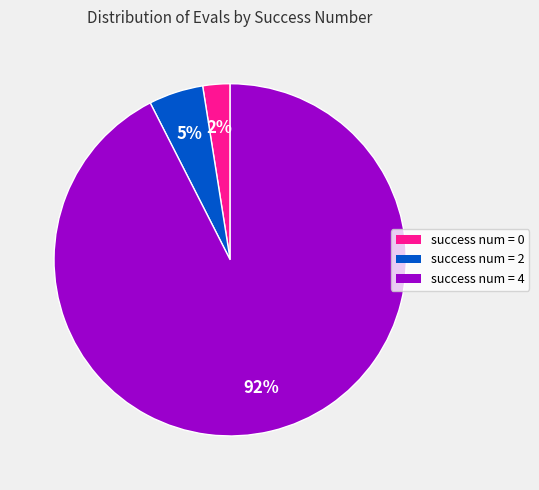

What is the largest slice in the pie chart?

success num = 4